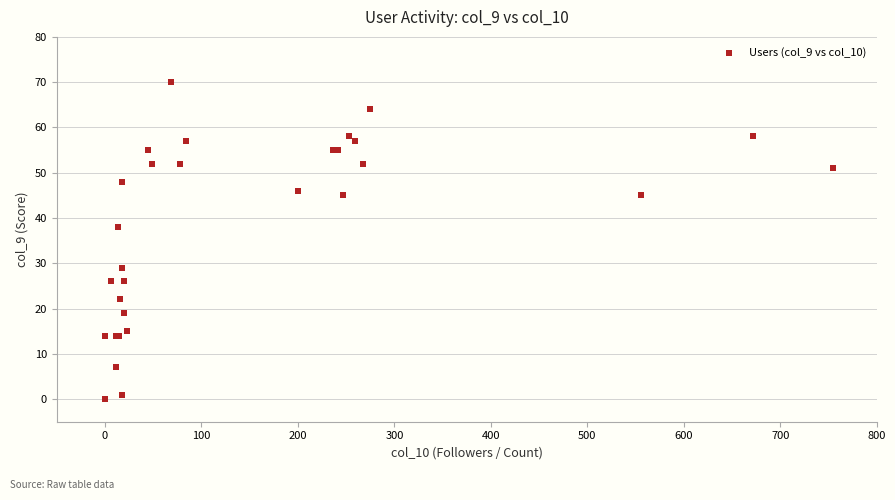

What Y value in the scatter plot is closest to 35?

38